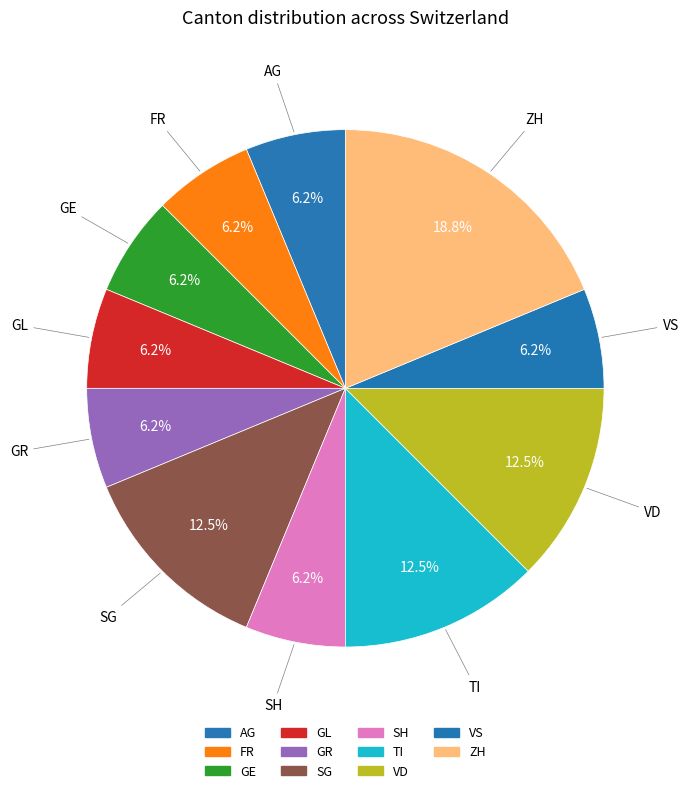

Which slice is the largest?

ZH